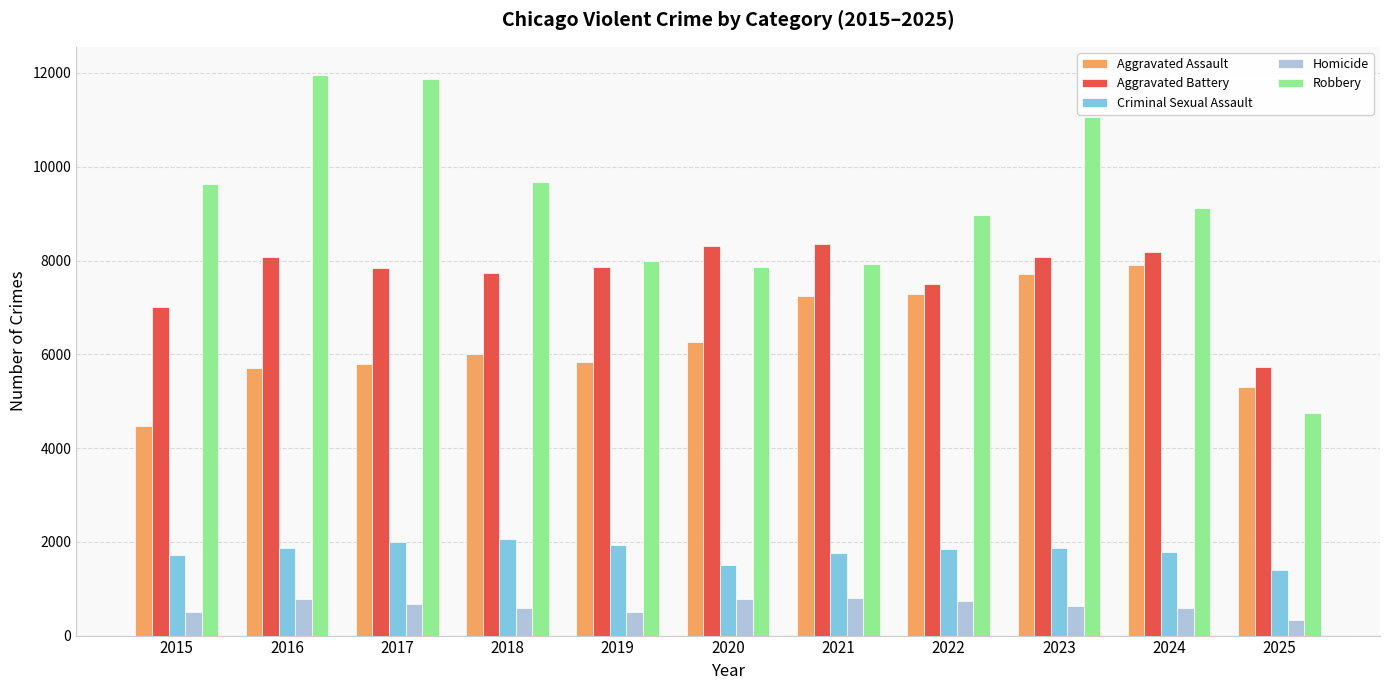

What is the greatest value displayed?

11960